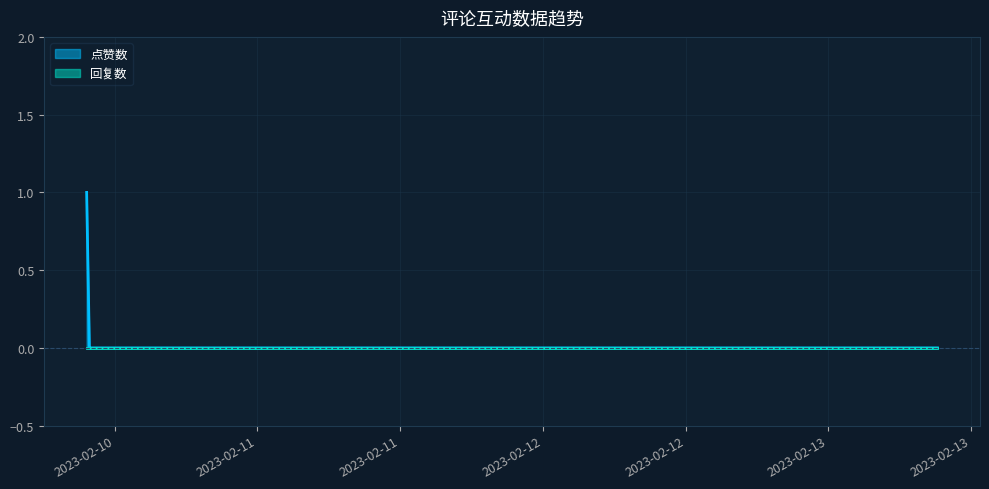

Is this an area chart (filled region under the line)?

No